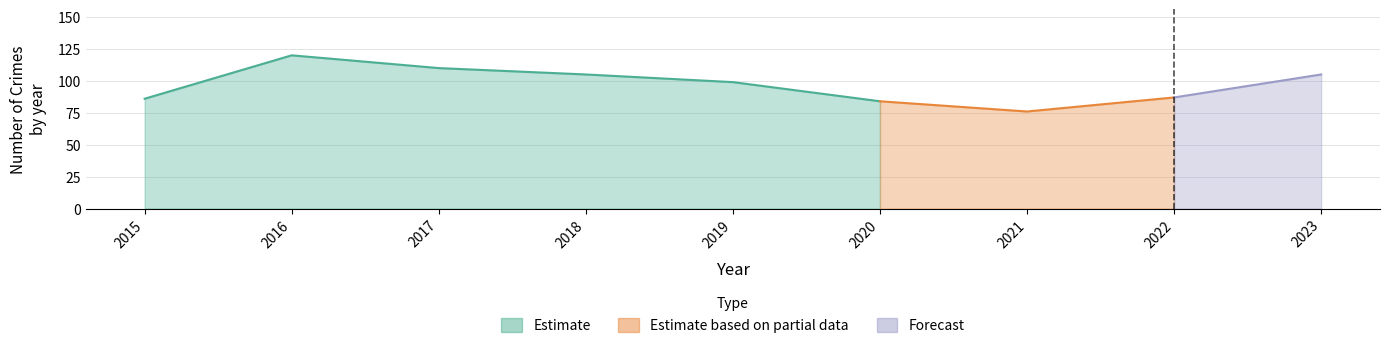

Which category has the lowest value in the Motor Vehicle Theft series?

2020